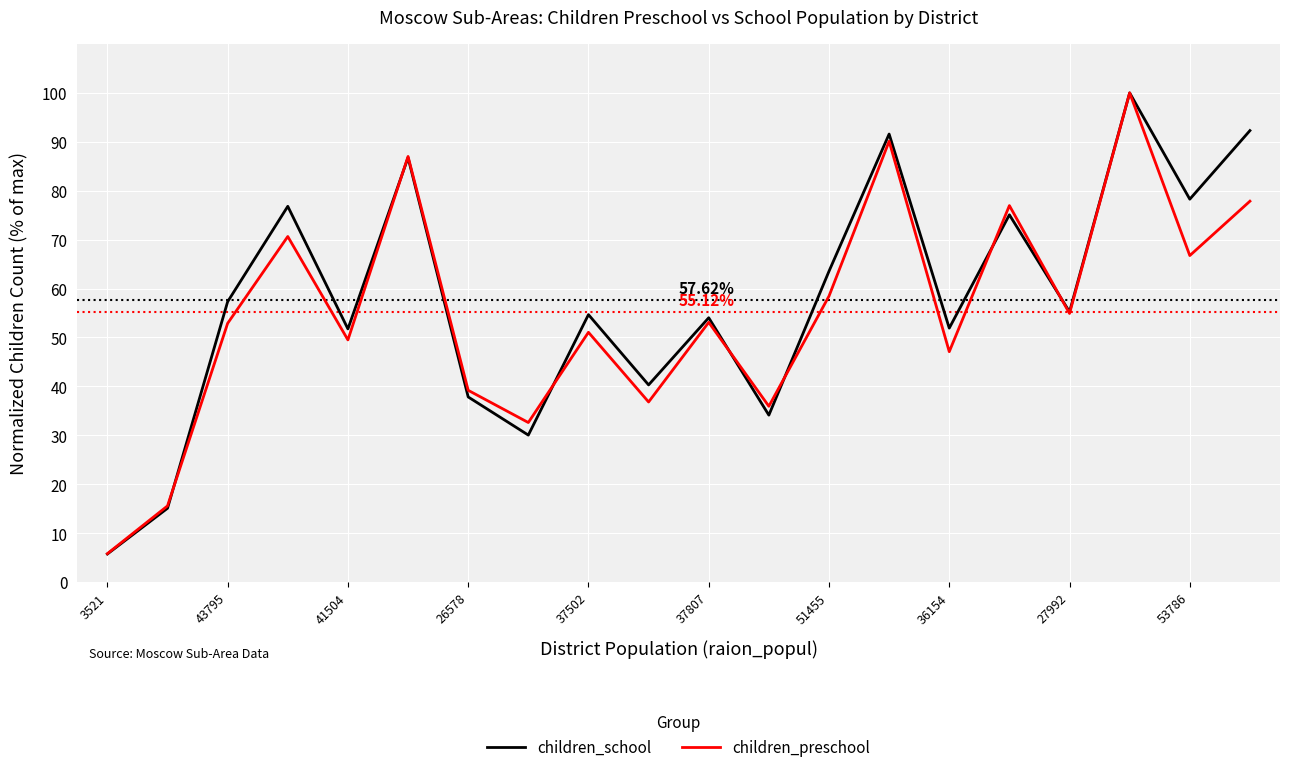

What is the highest value of the children_school series?

100.0